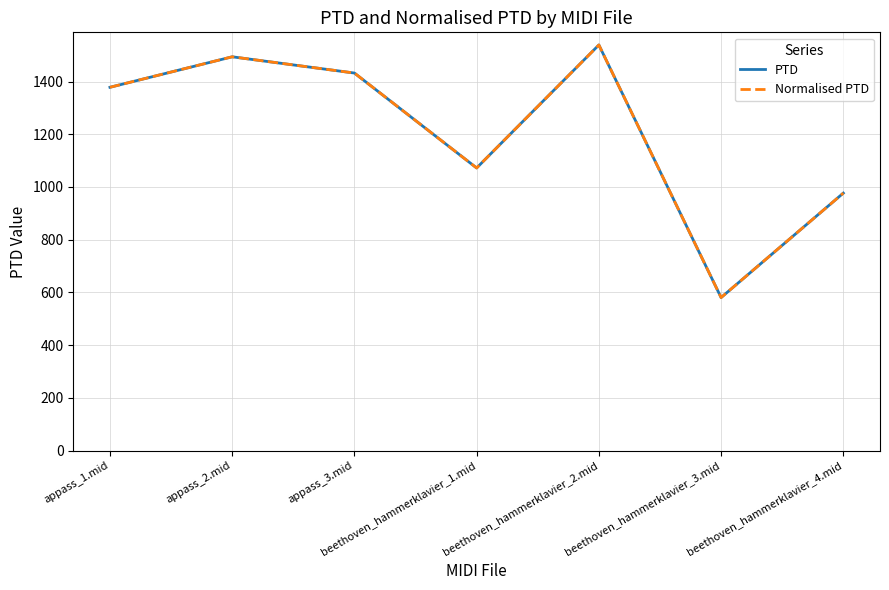

Which category has the highest value across all series?

beethoven_hammerklavier_2.mid